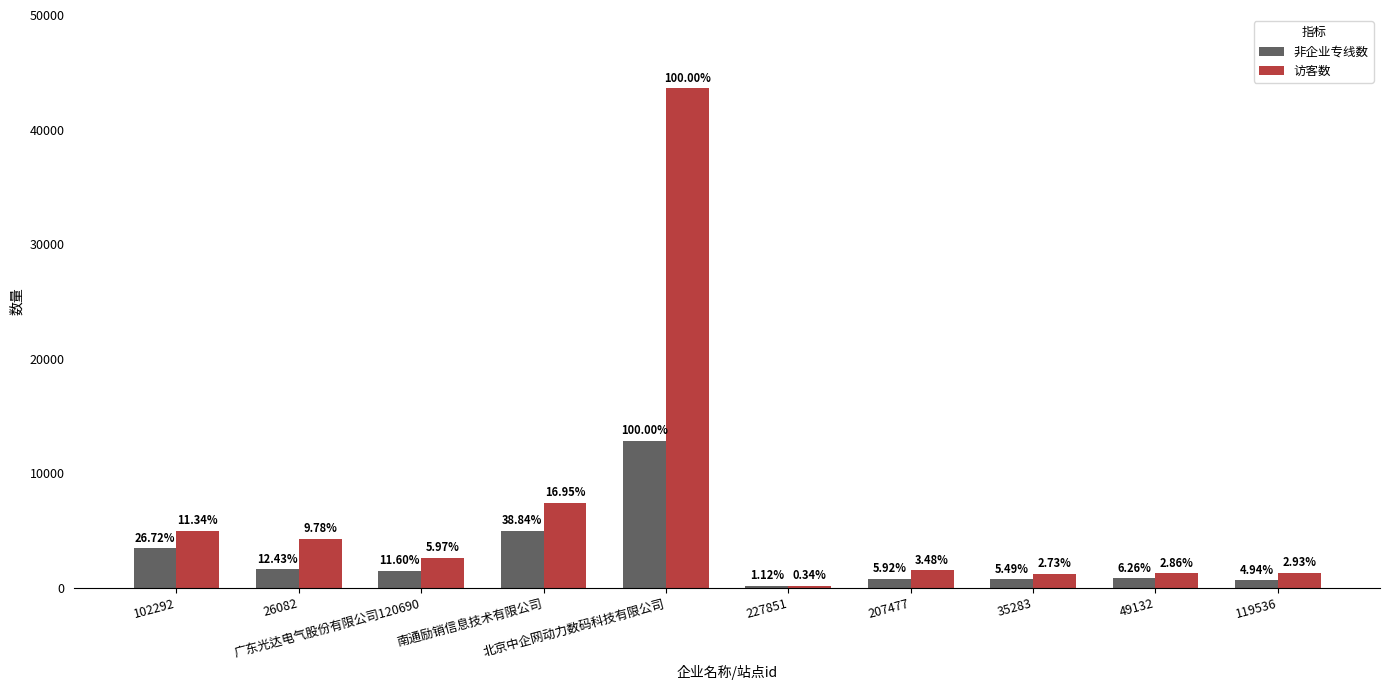

What is the spread (max minus min) of values at 南通励销信息技术有限公司?

2418